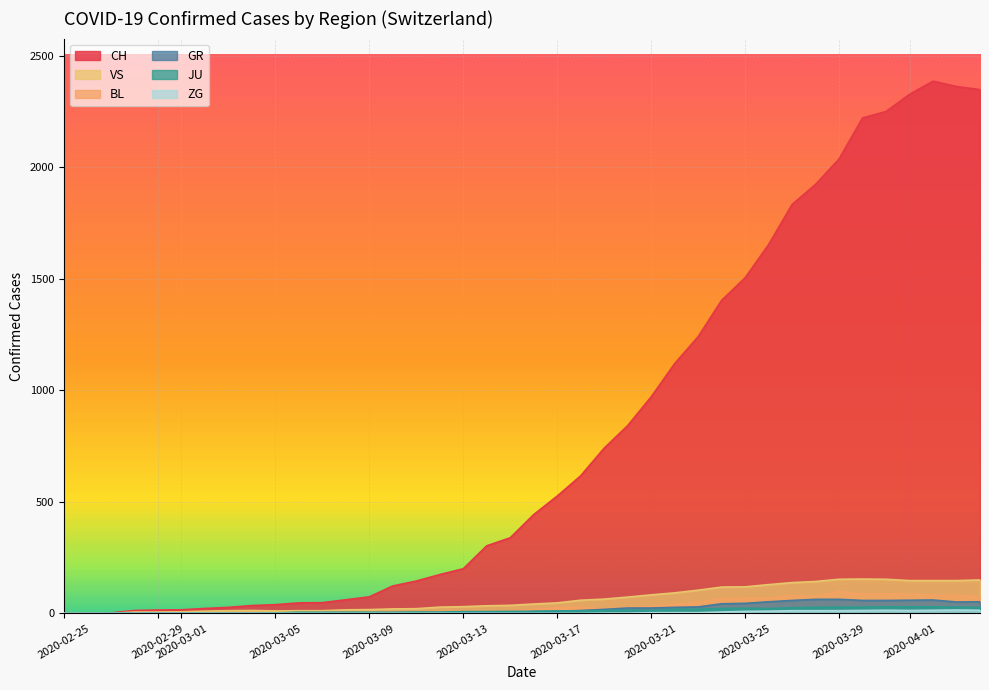

How many values in the ZG series exceed 0?

4